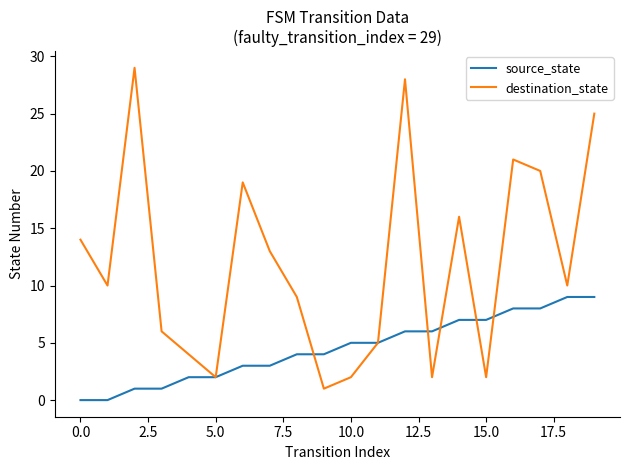

Which series has the largest total across all categories?

destination_state